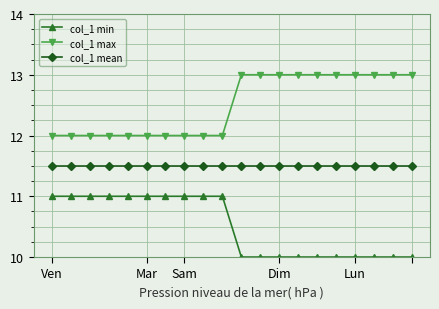

Which series has the largest total across all categories?

col_1 max